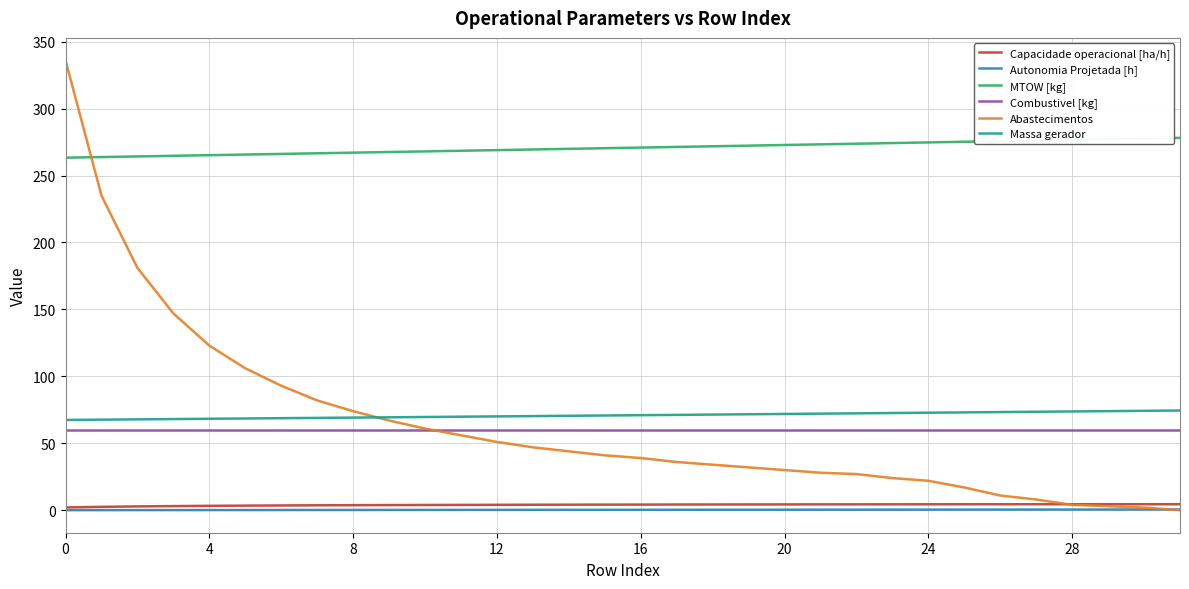

Which series has the largest total across all categories?

MTOW [kg]